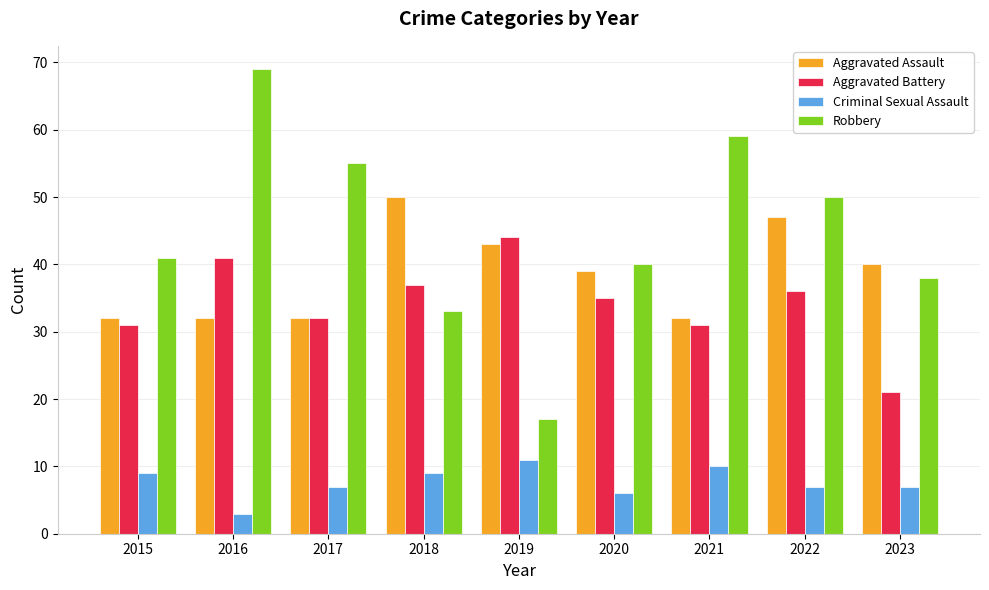

Reading left to right, transcribe all the data shown in this chart.

Aggravated Assault: 2015=32	2016=32	2017=32	2018=50	2019=43	2020=39	2021=32	2022=47	2023=40
Aggravated Battery: 2015=31	2016=41	2017=32	2018=37	2019=44	2020=35	2021=31	2022=36	2023=21
Criminal Sexual Assault: 2015=9	2016=3	2017=7	2018=9	2019=11	2020=6	2021=10	2022=7	2023=7
Robbery: 2015=41	2016=69	2017=55	2018=33	2019=17	2020=40	2021=59	2022=50	2023=38